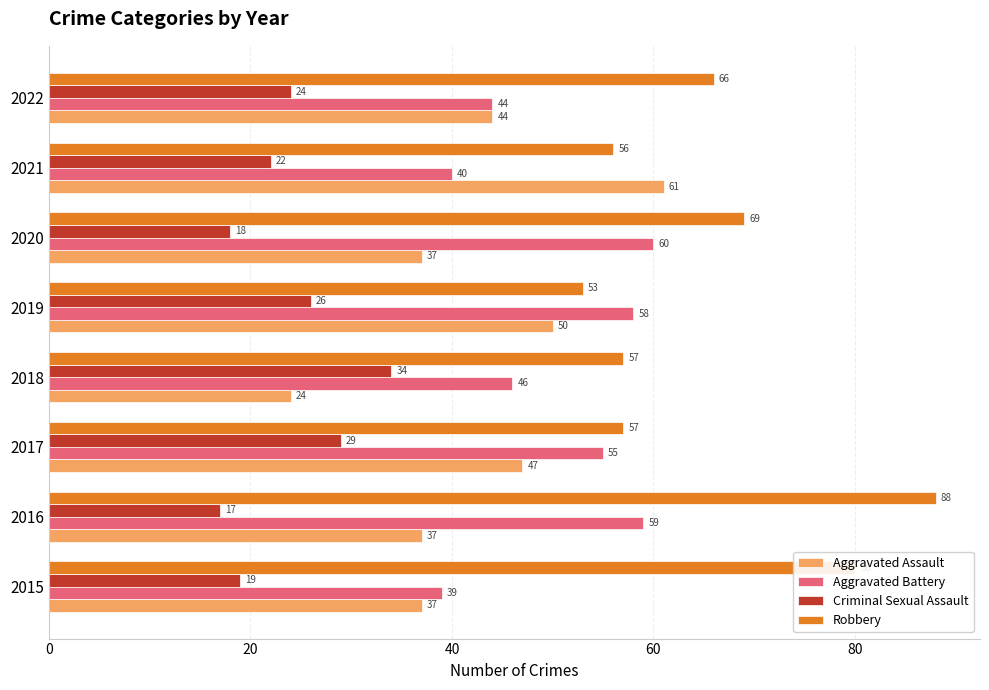

List the series in order of their peak value, highest first.

Robbery, Aggravated Assault, Aggravated Battery, Criminal Sexual Assault